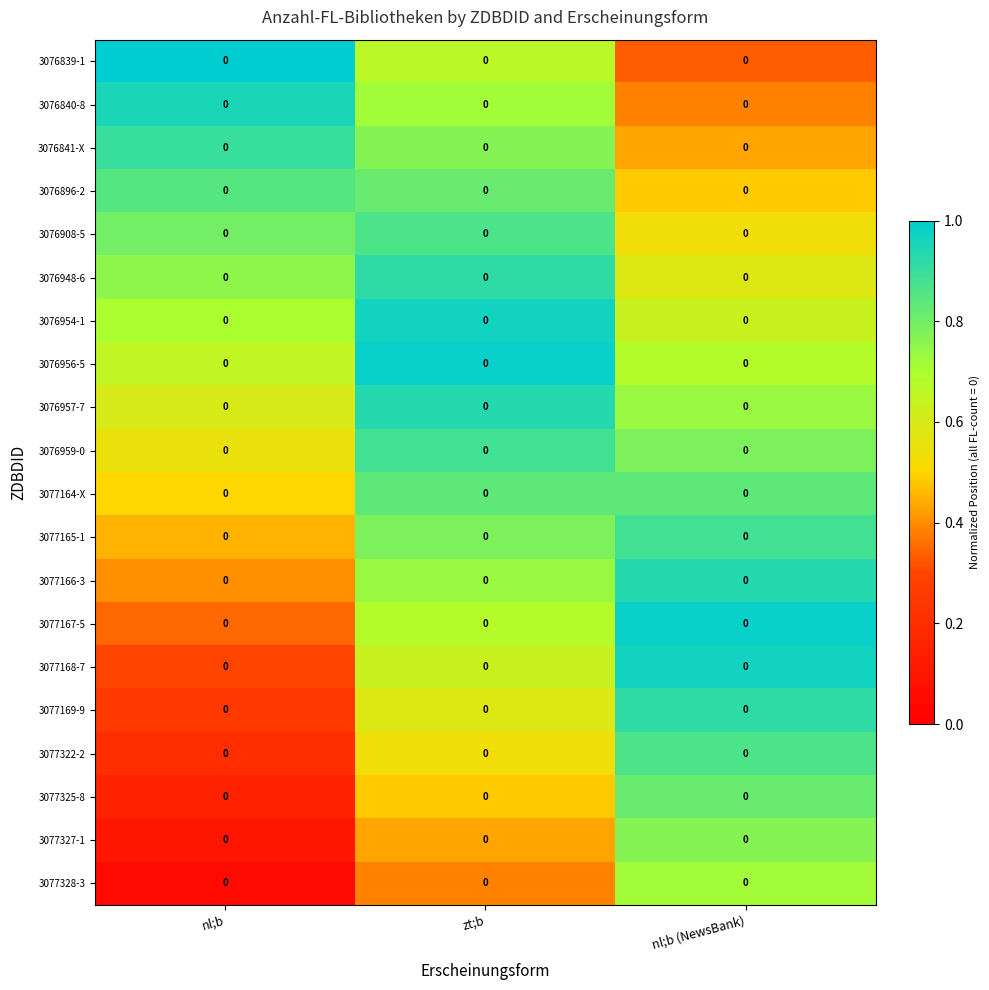

True or false: 3076959-0 has a value of 0.8 at nl;b (NewsBank).

True